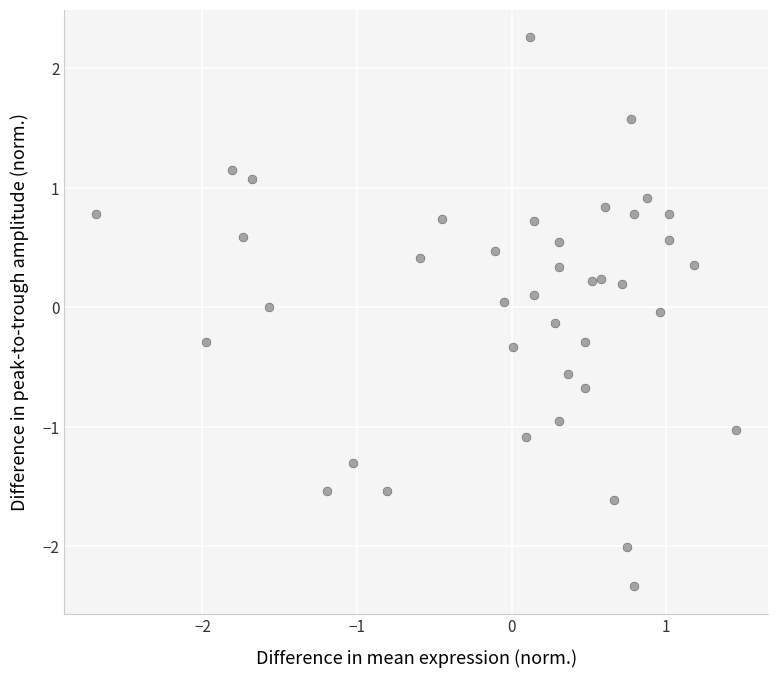

What is the range of X values (max minus min)?

4.1